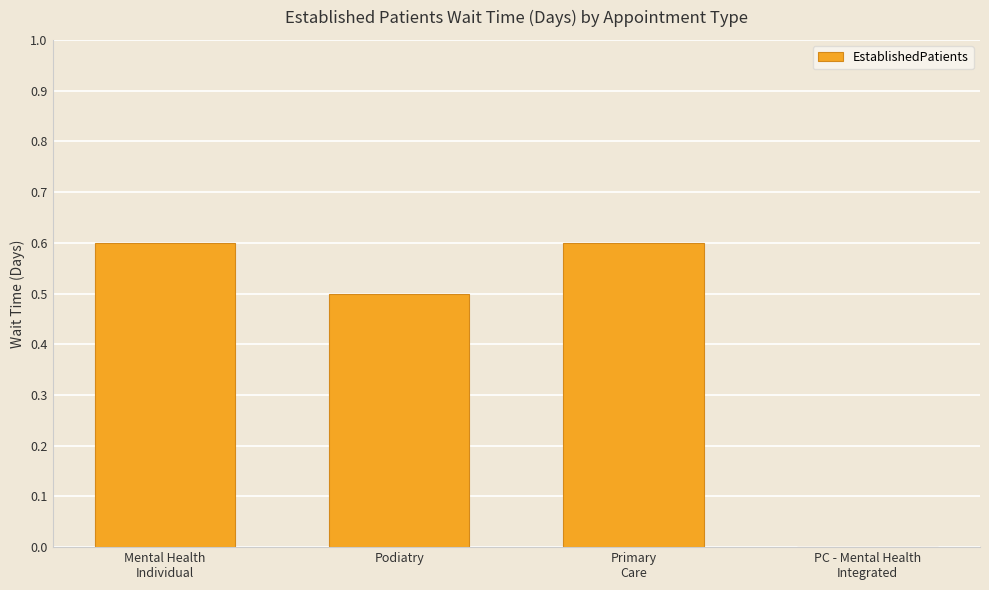

Does the chart contain stacked bars?

No